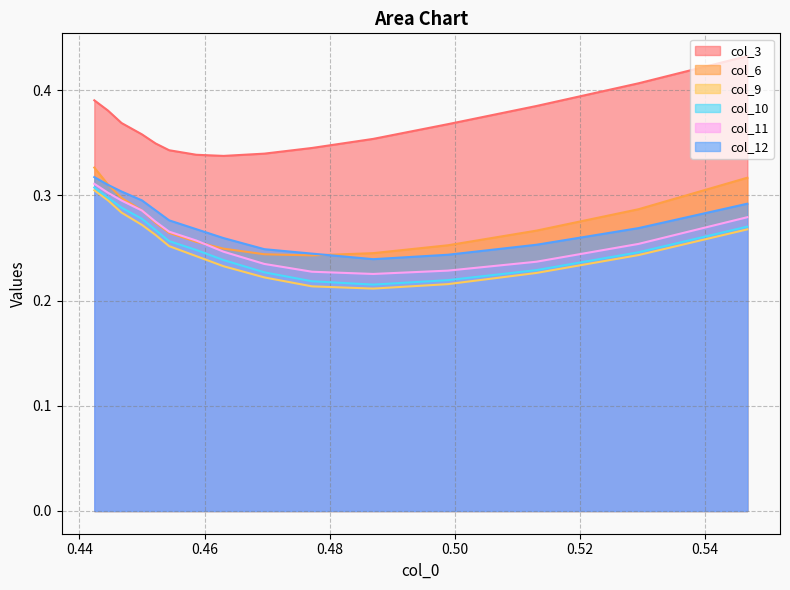

How many series are shown in this chart?

6